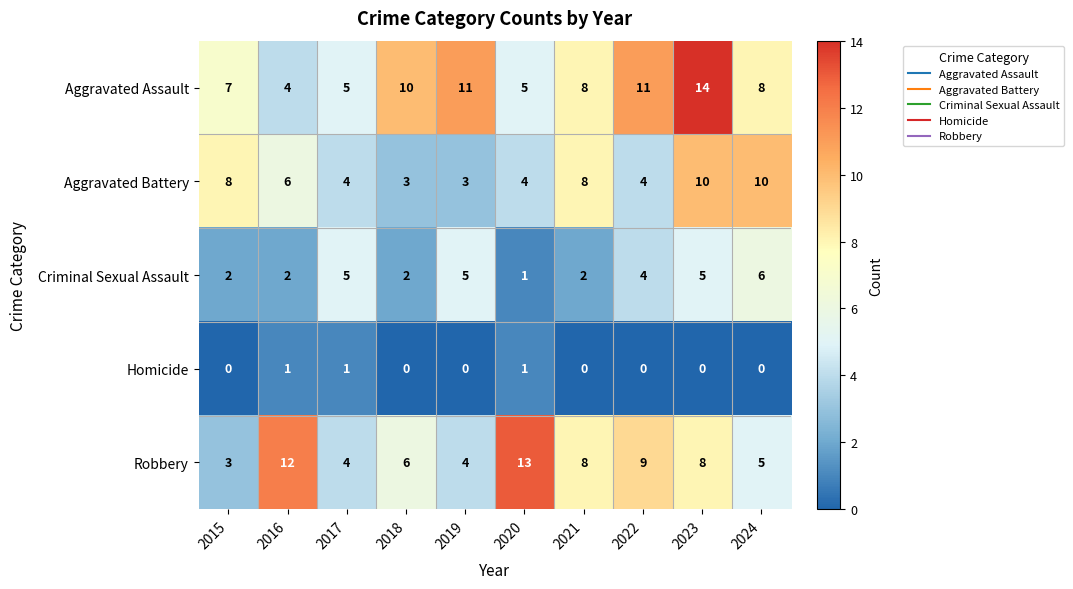

What is the difference between the Aggravated Battery values at 2023 and 2016?

4